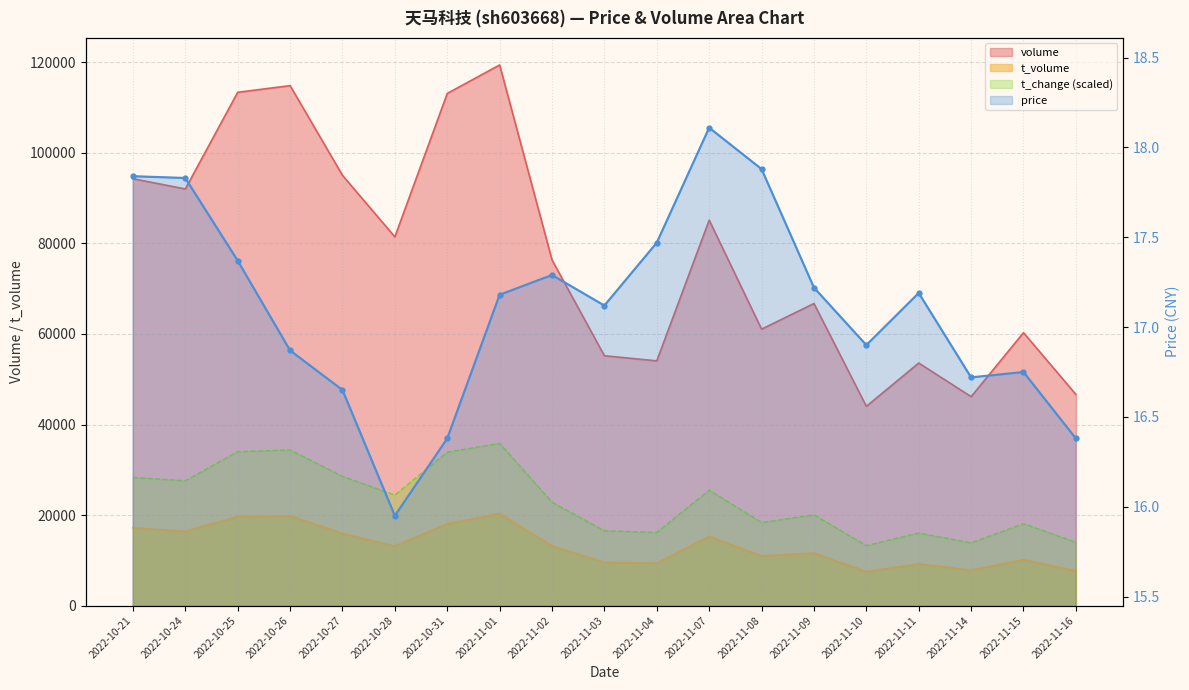

Which series has the largest total across all categories?

volume